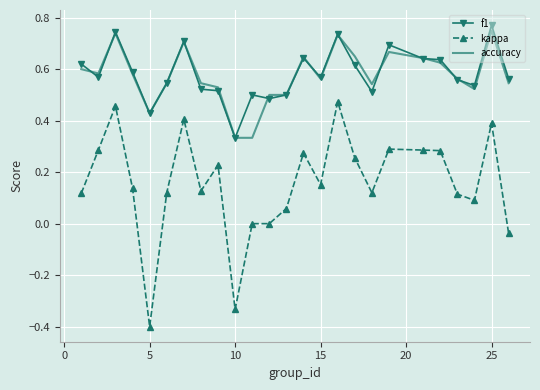

Which series has the largest range (max minus min)?

kappa